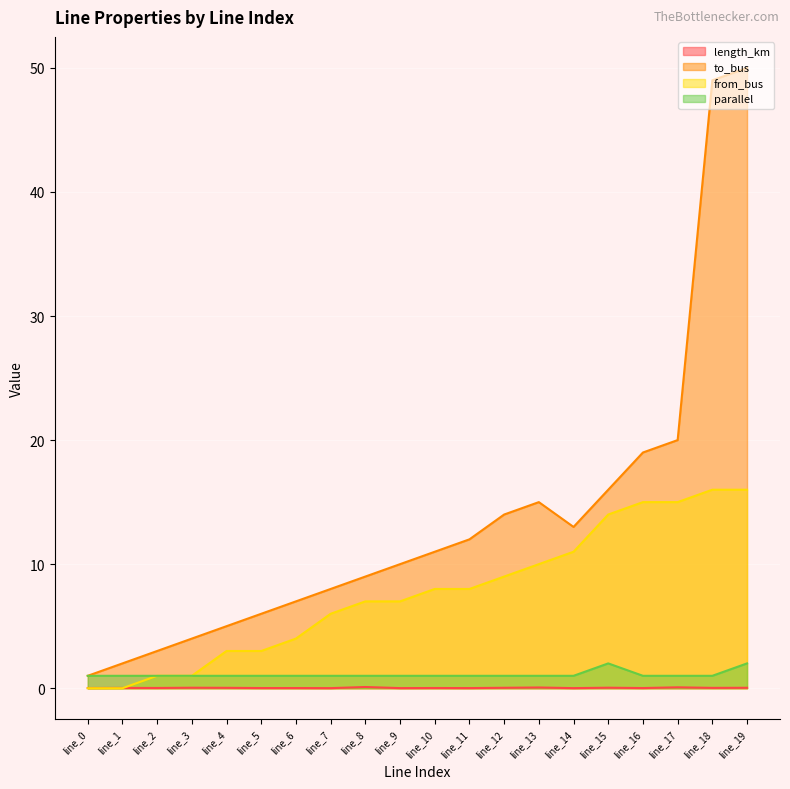

What is the value of the from_bus point at the 18th from the left?

15.0